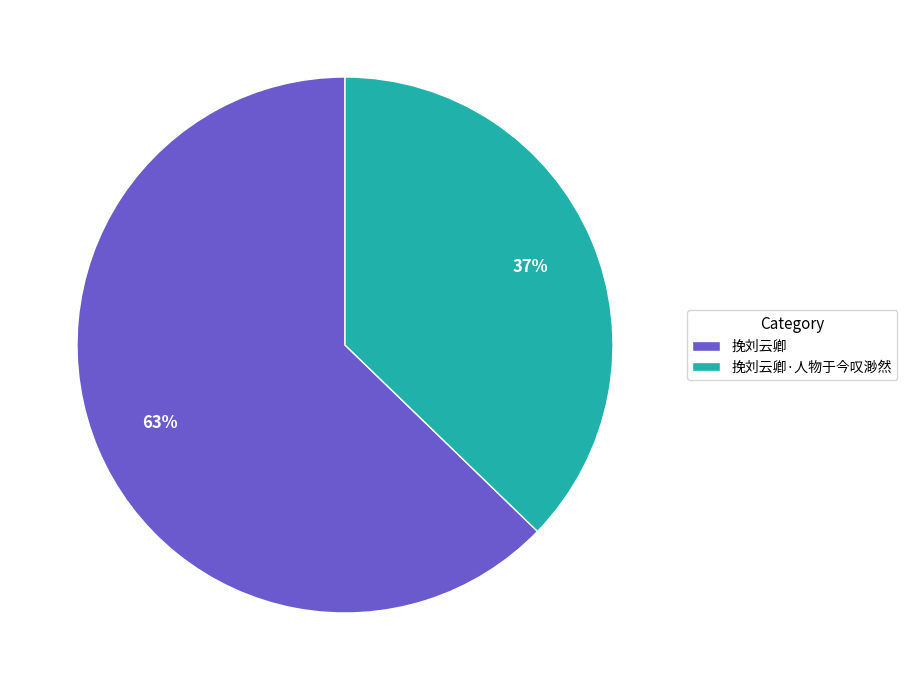

To the nearest percent, what is the combined percentage of 挽刘云卿 and 挽刘云卿·人物于今叹渺然?

100%